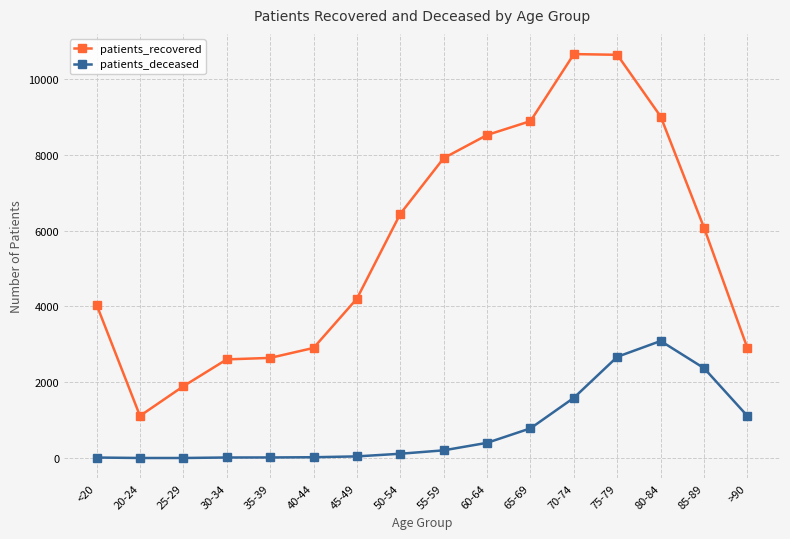

What is the sum of the patients_recovered values at 55-59 and 45-49?

12115